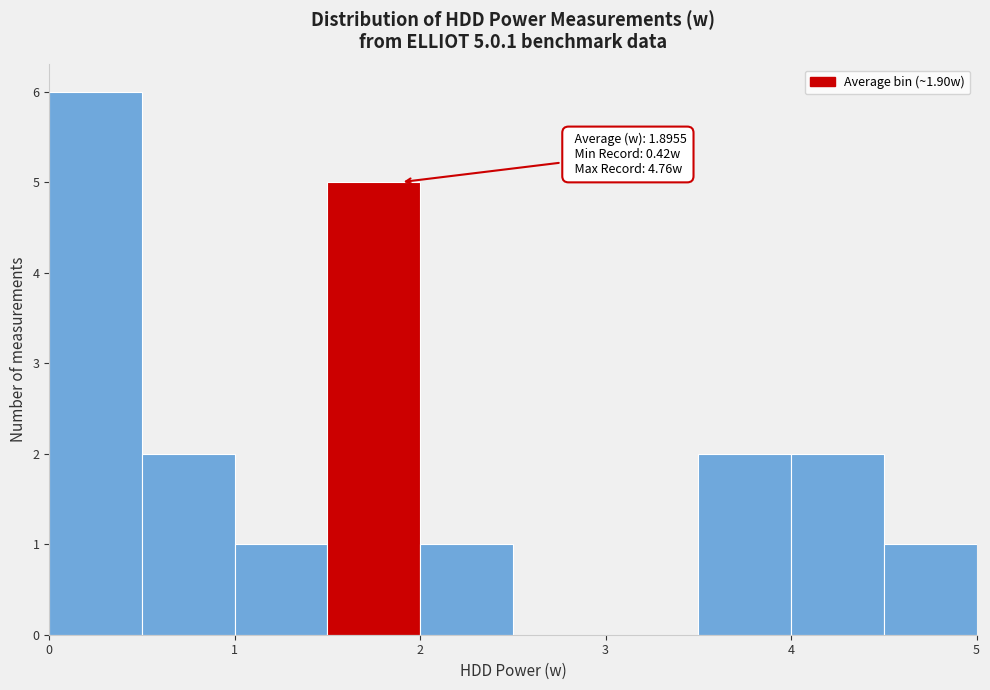

Over which range of the x-axis is the bar tallest?

0.0 to 0.5